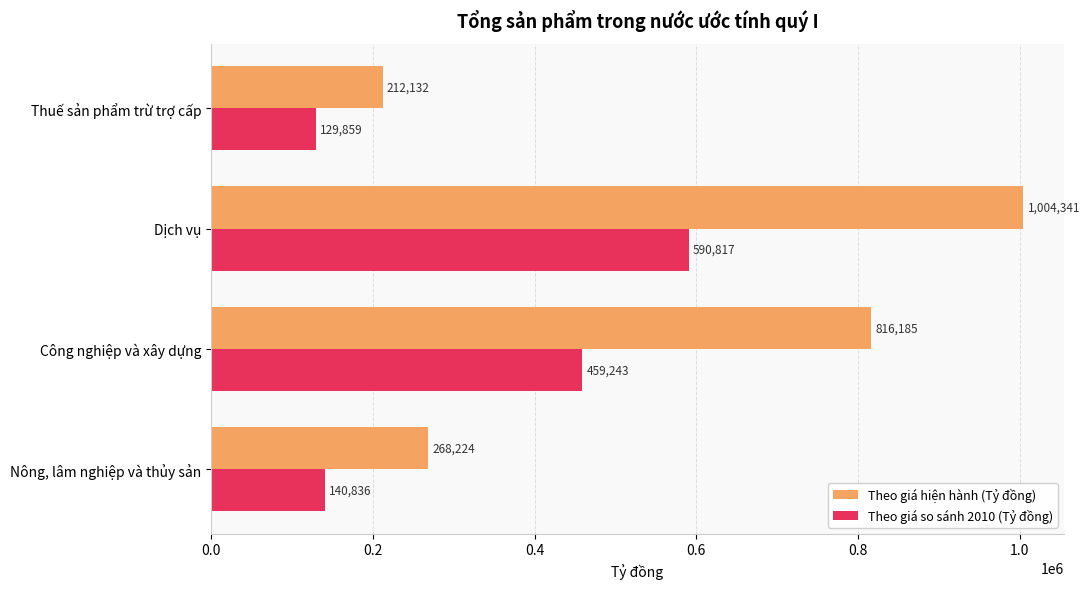

The Theo giá so sánh 2010 (Tỷ đồng) series shows 459242.8 at Công nghiệp và xây dựng. True or false?

True